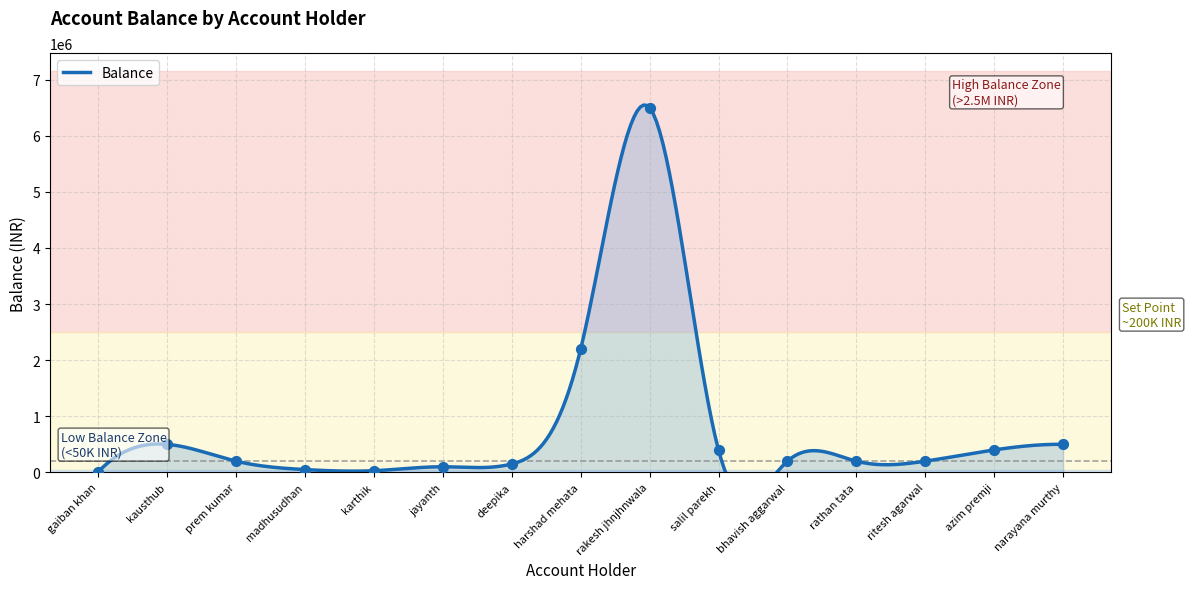

What is the ratio of the value at narayana murthy to the value at azim premji?

1.2